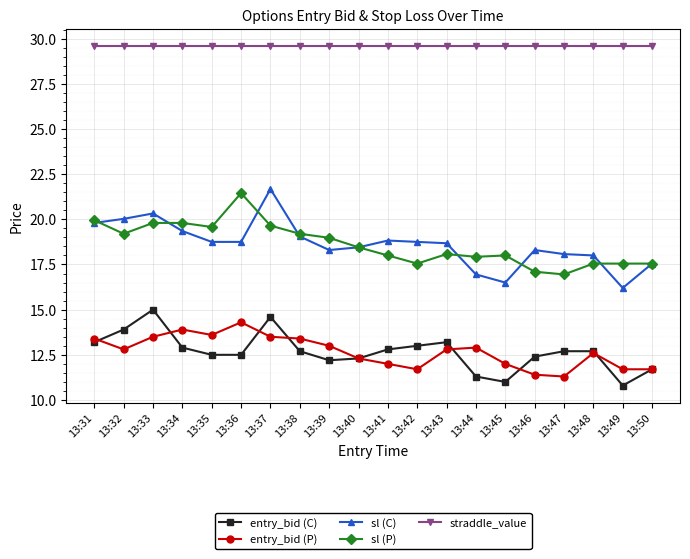

Is it true that straddle_value equals 29.6 at 13:46?

True